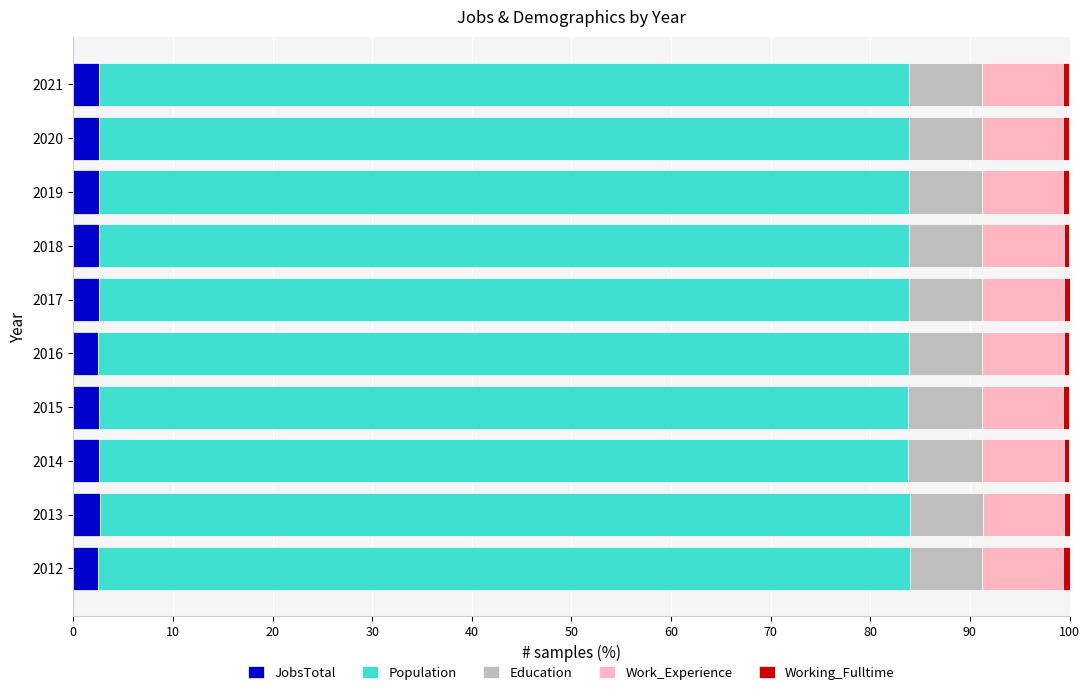

What is the minimum value for JobsTotal?

2.5